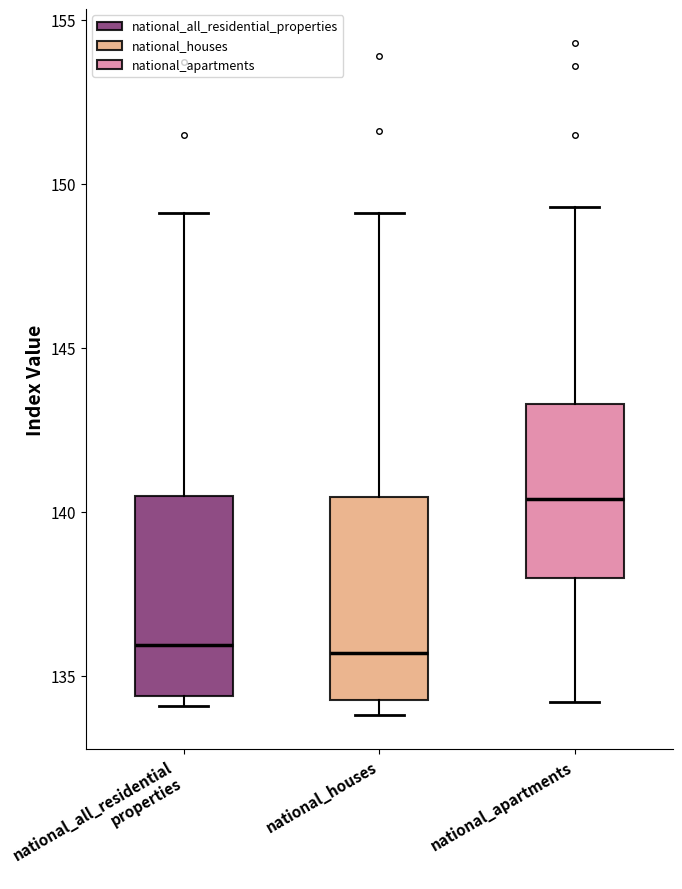

Reading left to right, read every box against the y-axis: the position of its median line, the range the box covers, and the ends of its whiskers. The values are not printed on the chart, so give them approximately, as read against the axis.

national_all_residential properties: median 136.0, box 134.5 to 140.5, whiskers 134.0 to 149.0
national_houses: median 135.5, box 134.5 to 140.5, whiskers 134.0 to 149.0
national_apartments: median 140.5, box 138.0 to 143.5, whiskers 134.0 to 149.5